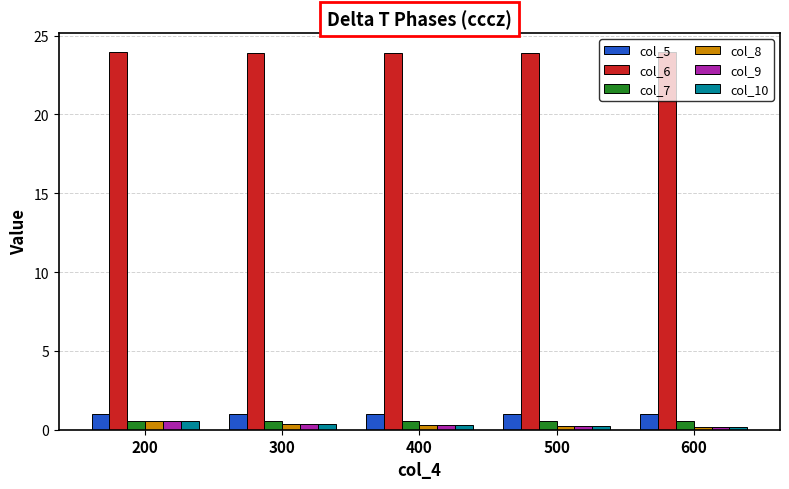

Is the value of col_7 at 400 greater than the value of col_6 at 200?

No